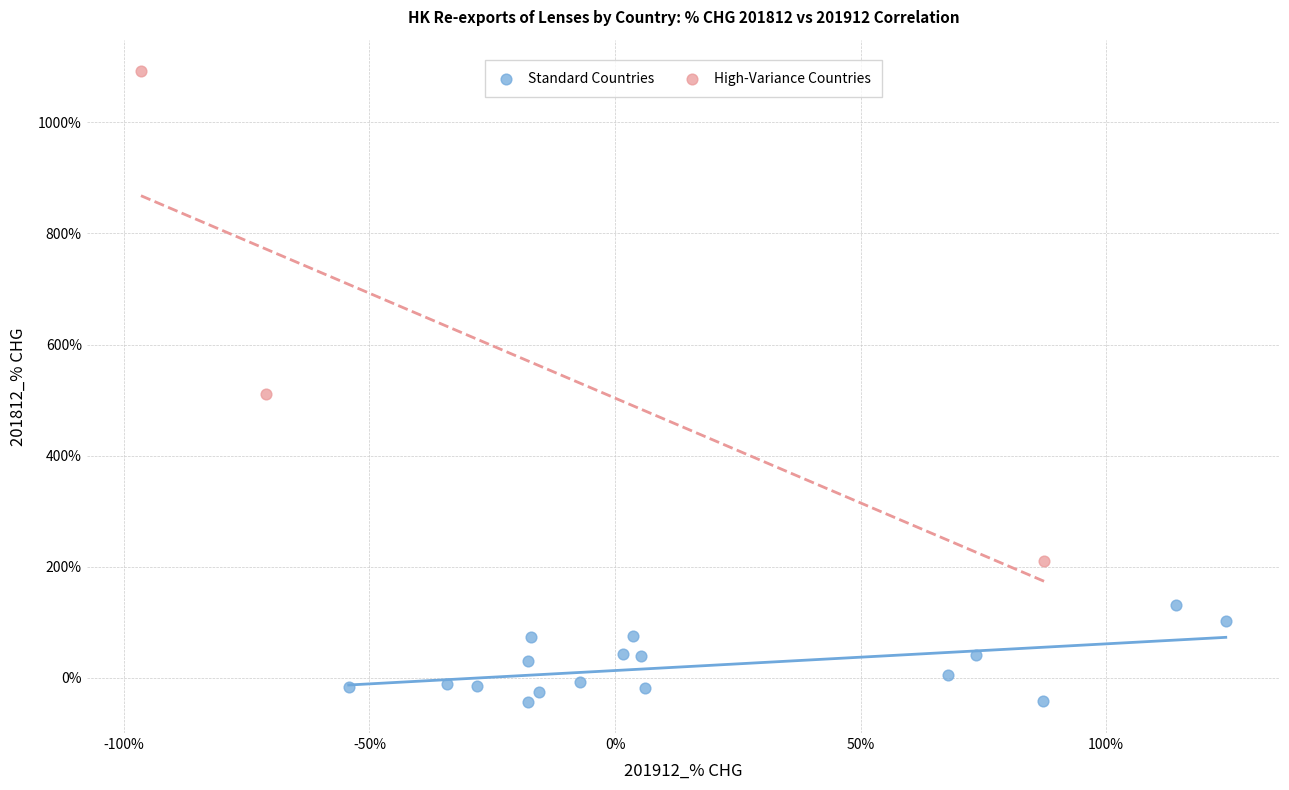

Which series has the widest spread of Y values?

High-Variance Countries